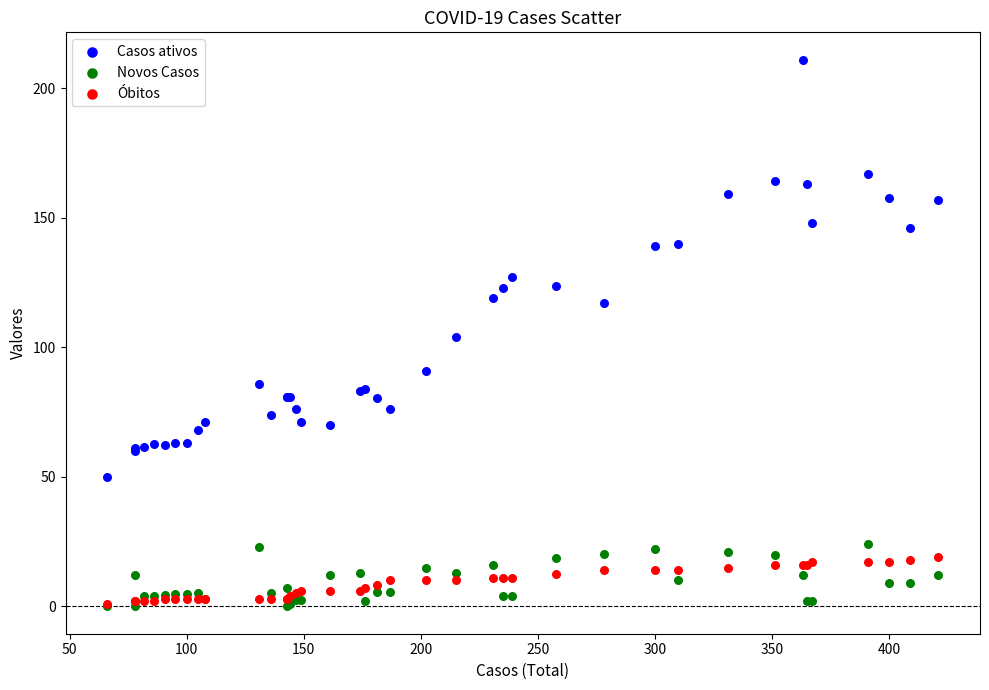

What are all the series names shown in the legend?

Casos ativos, Novos Casos, Óbitos